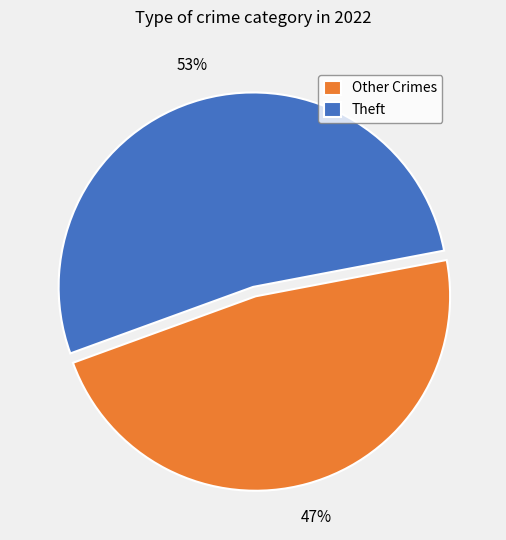

To the nearest percent, what is the average slice percentage?

50%